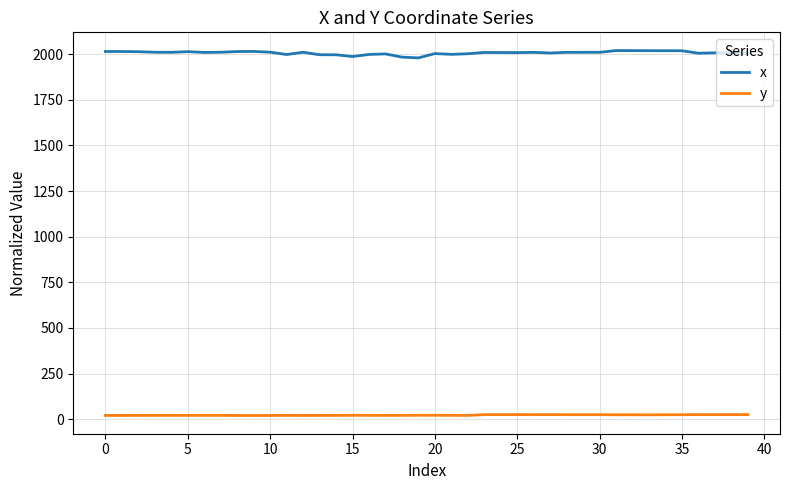

What is the greatest value displayed?

2020.0